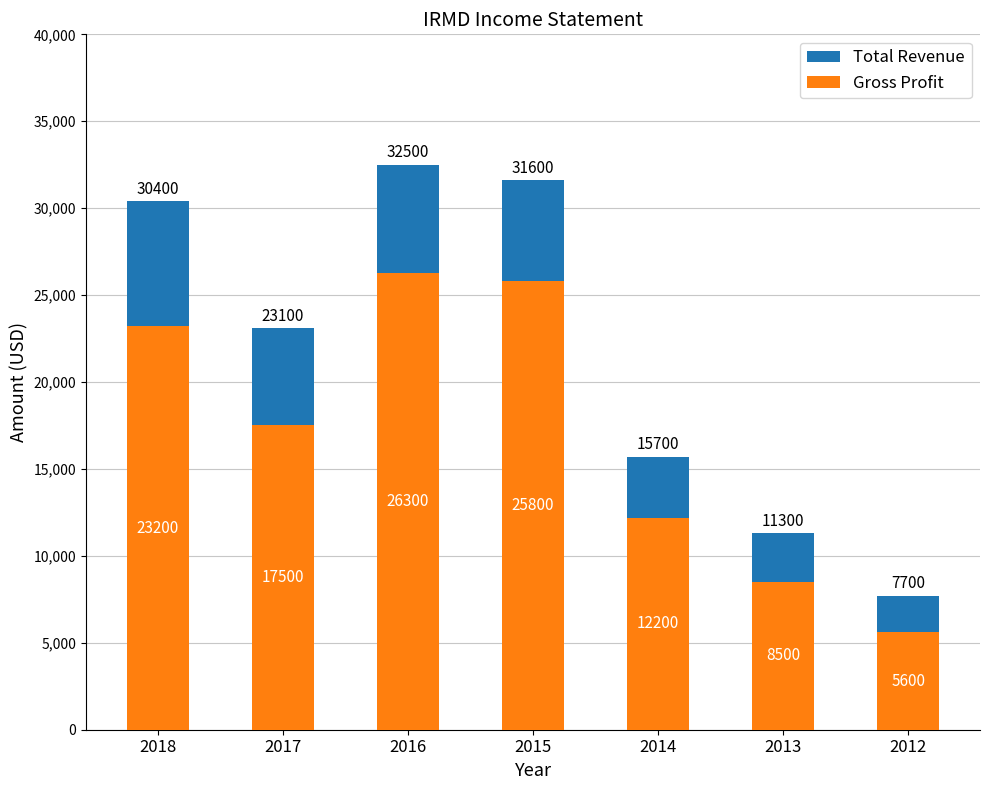

What is the difference between the Gross Profit values at 2018 and 2017?

5700